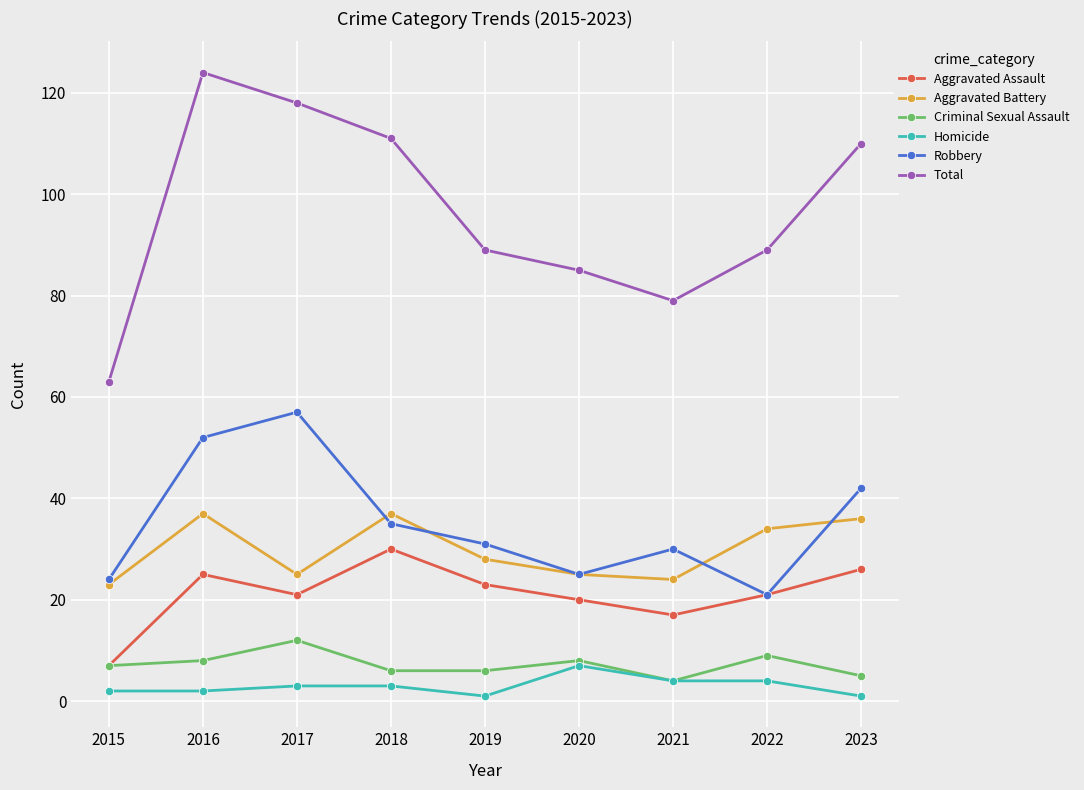

At which category is the sum across all series the highest?

2016